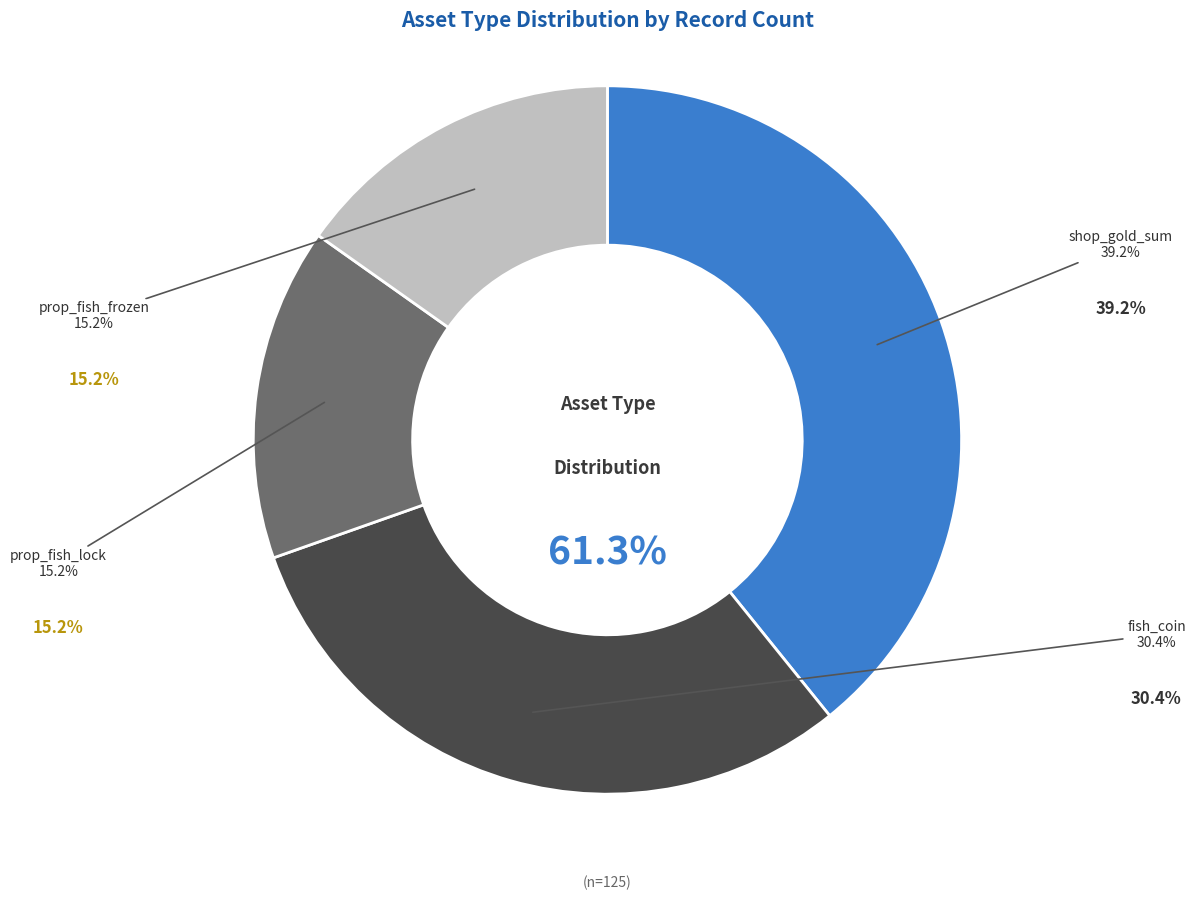

Which category has the biggest portion of the pie?

shop_gold_sum